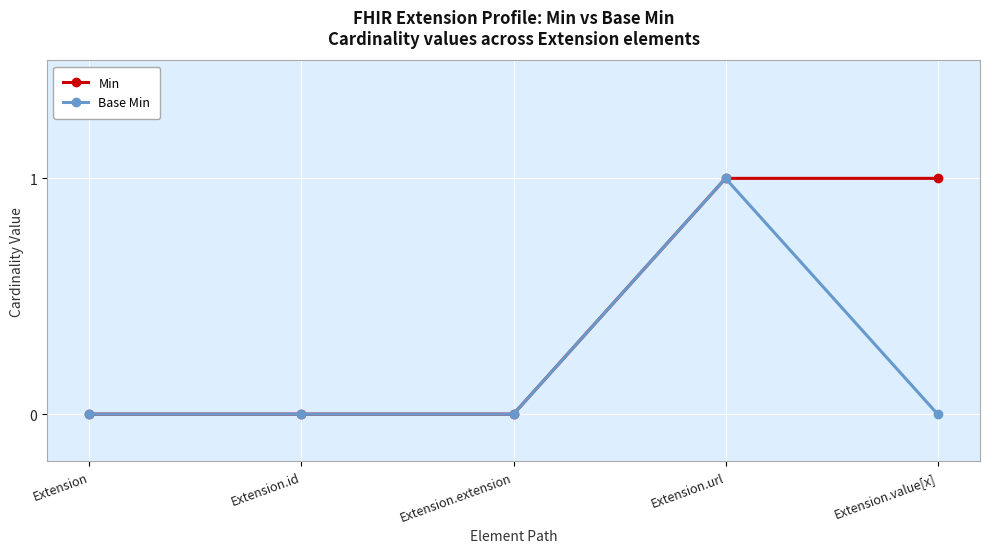

Reading right to left, transcribe all the data shown in this chart.

Min: Extension.value[x]=1	Extension.url=1	Extension.extension=0	Extension.id=0	Extension=0
Base Min: Extension.value[x]=0	Extension.url=1	Extension.extension=0	Extension.id=0	Extension=0